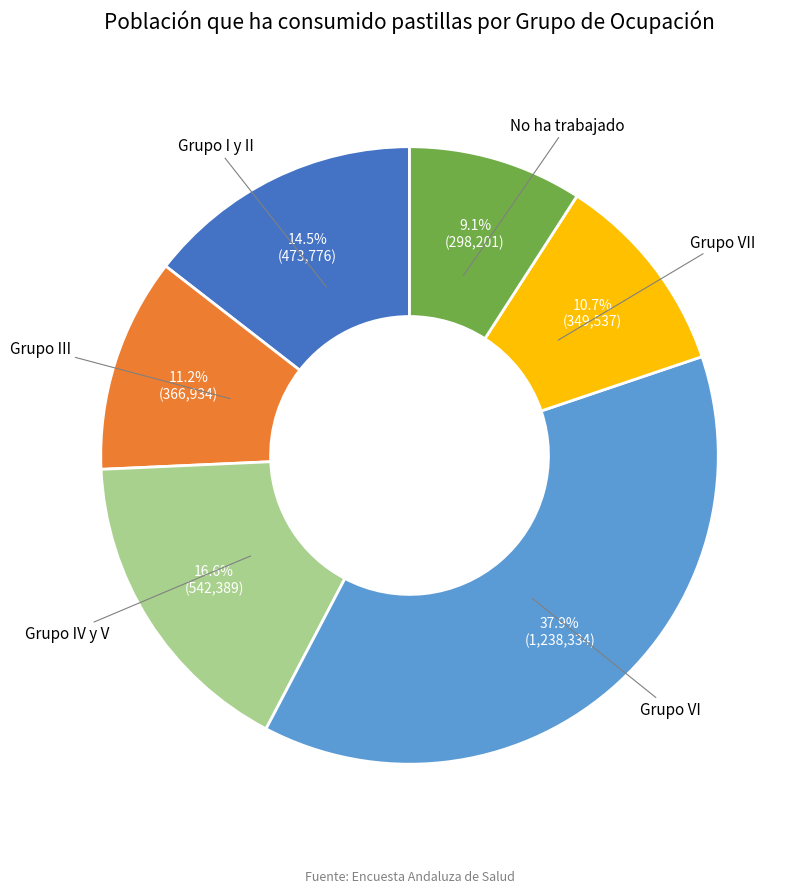

What is the smallest slice in the pie chart?

No ha trabajado